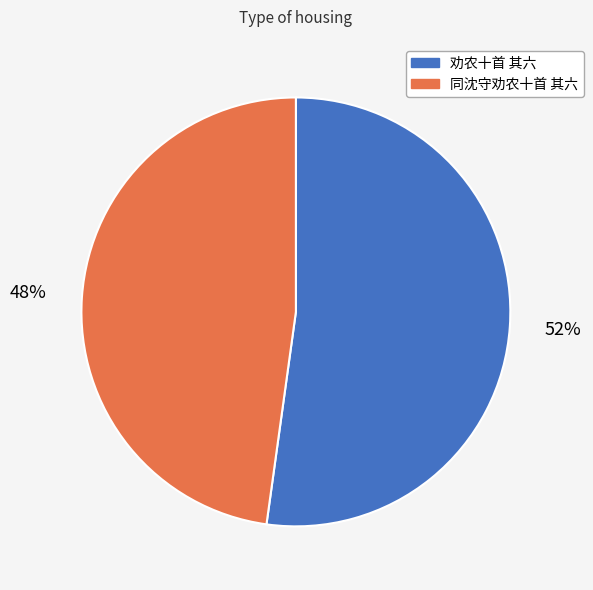

How many segments does this pie chart have?

2